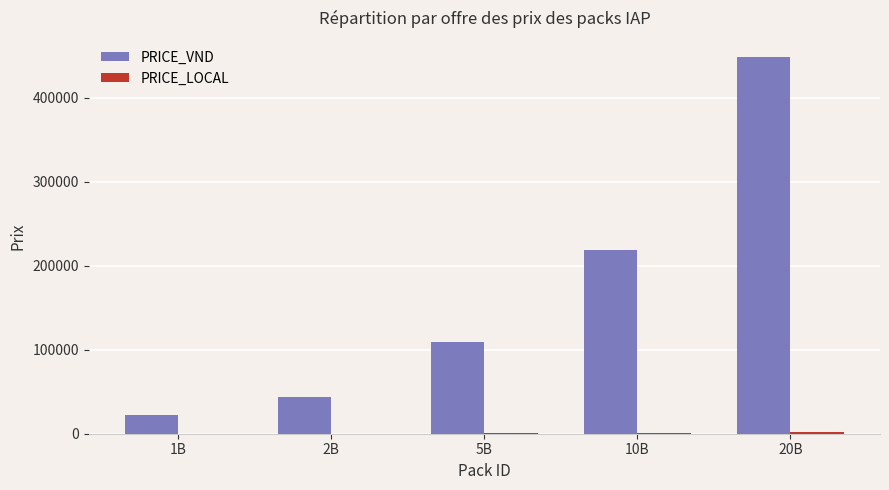

What is the spread (max minus min) of values at 5B?

108551